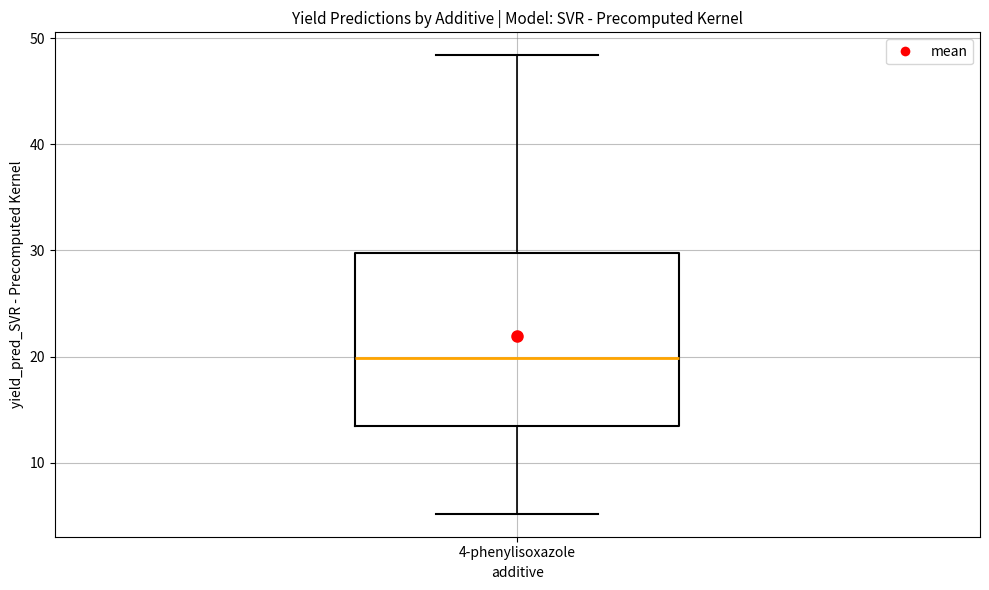

Where does the upper whisker of the box for 4-phenylisoxazole end on the y-axis? The values are not printed on the chart, so give them approximately, as read against the axis.

48